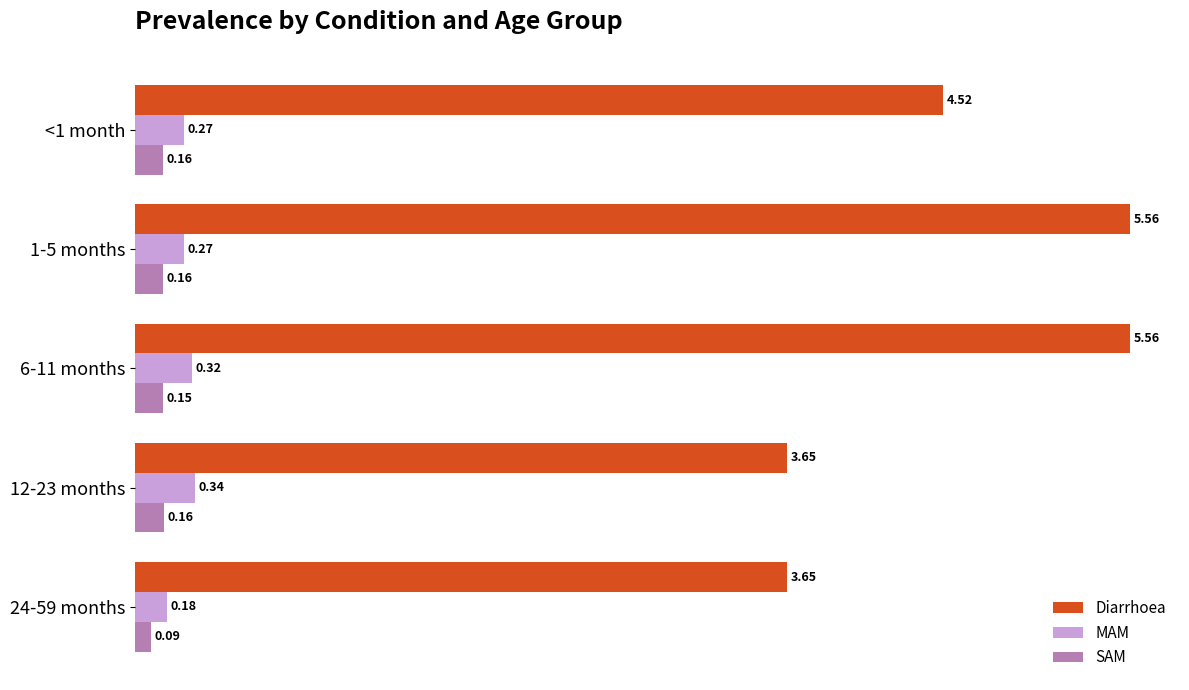

What is the spread (max minus min) of values at 1-5 months?

5.4